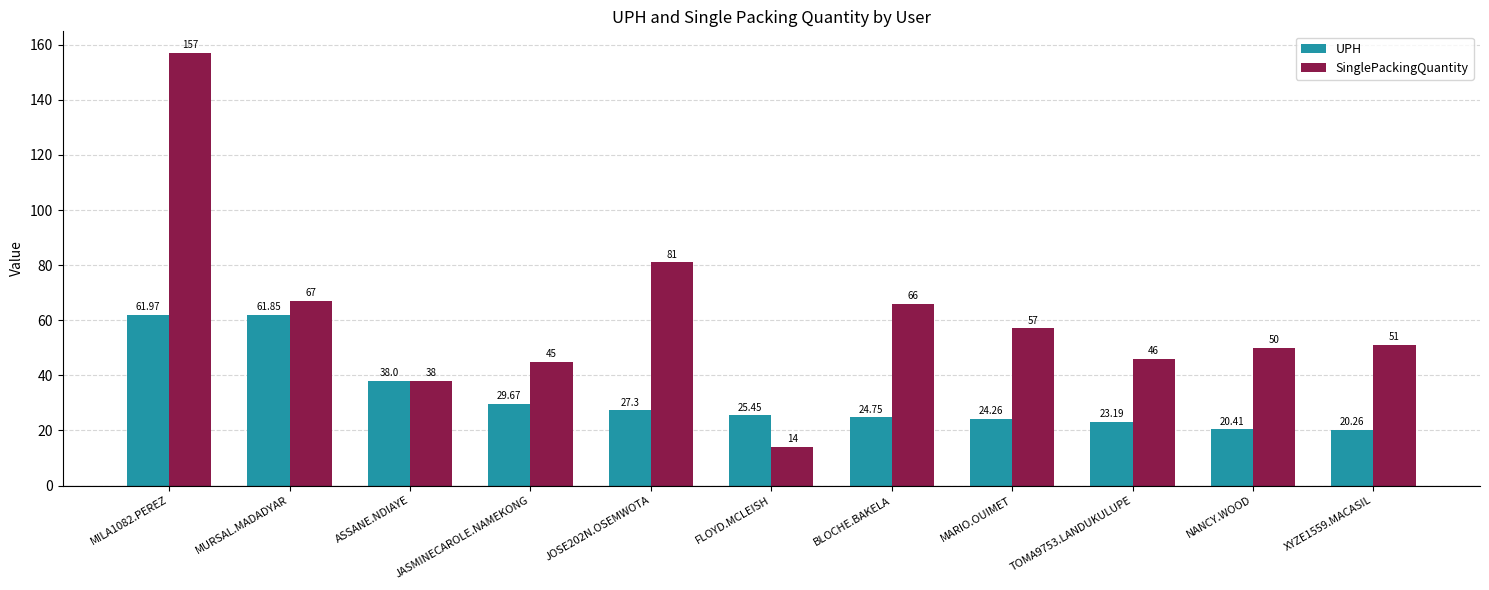

Which series has the largest total across all categories?

SinglePackingQuantity